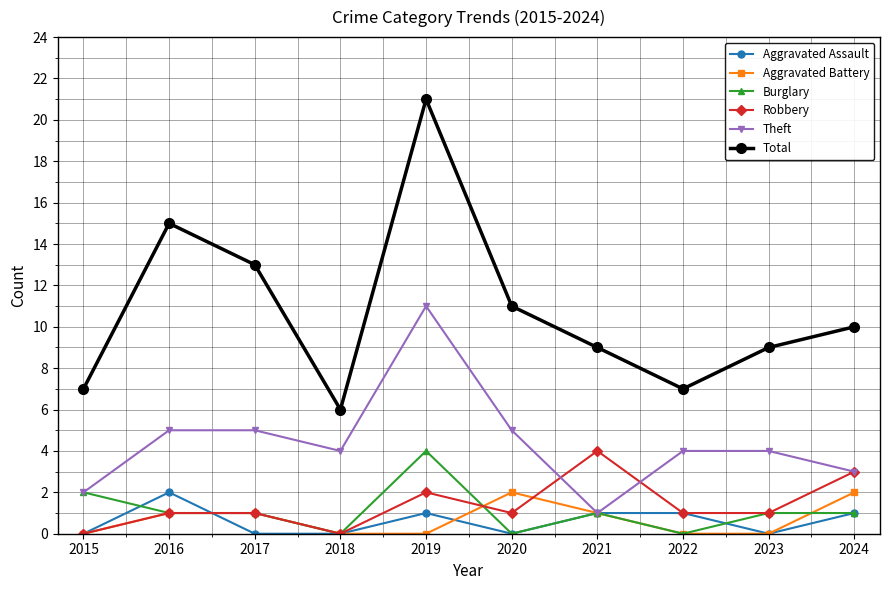

How many distinct data groups are displayed?

6